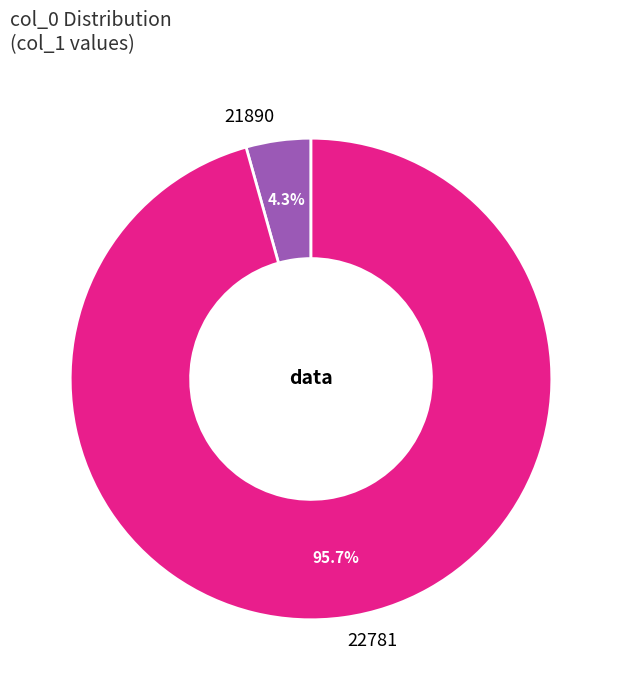

Which slice is the largest?

22781